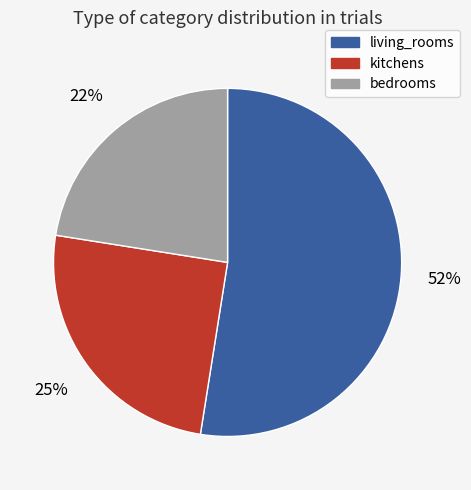

Count the number of slices in the pie.

3